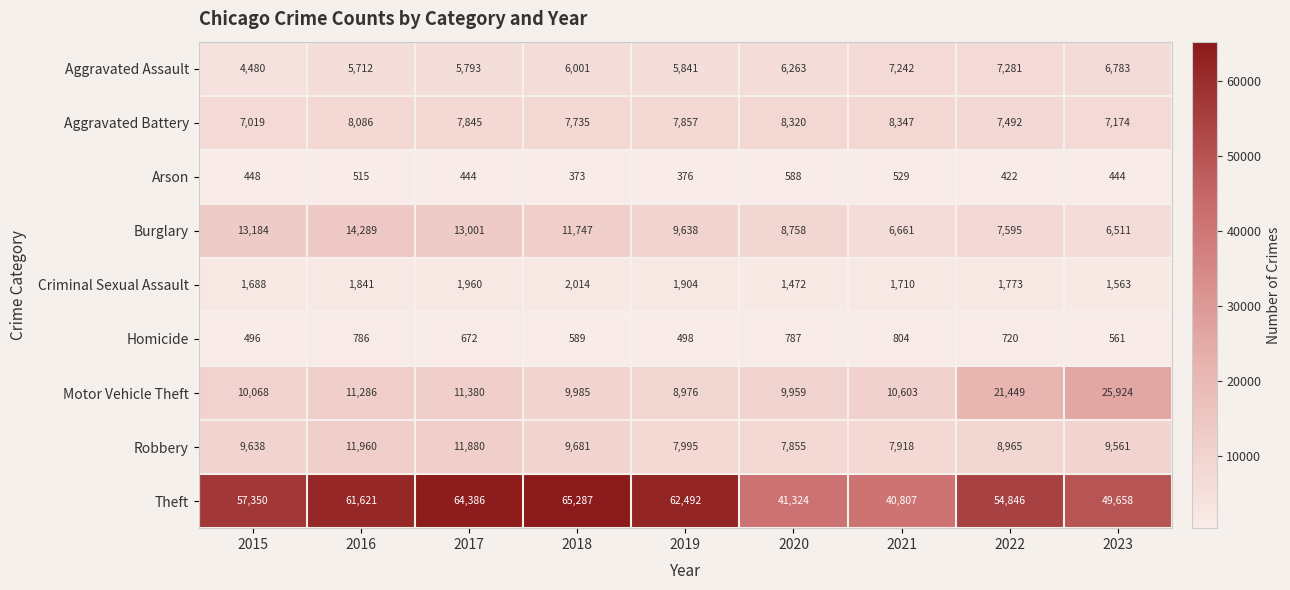

What is the sum of all Criminal Sexual Assault values?

15925